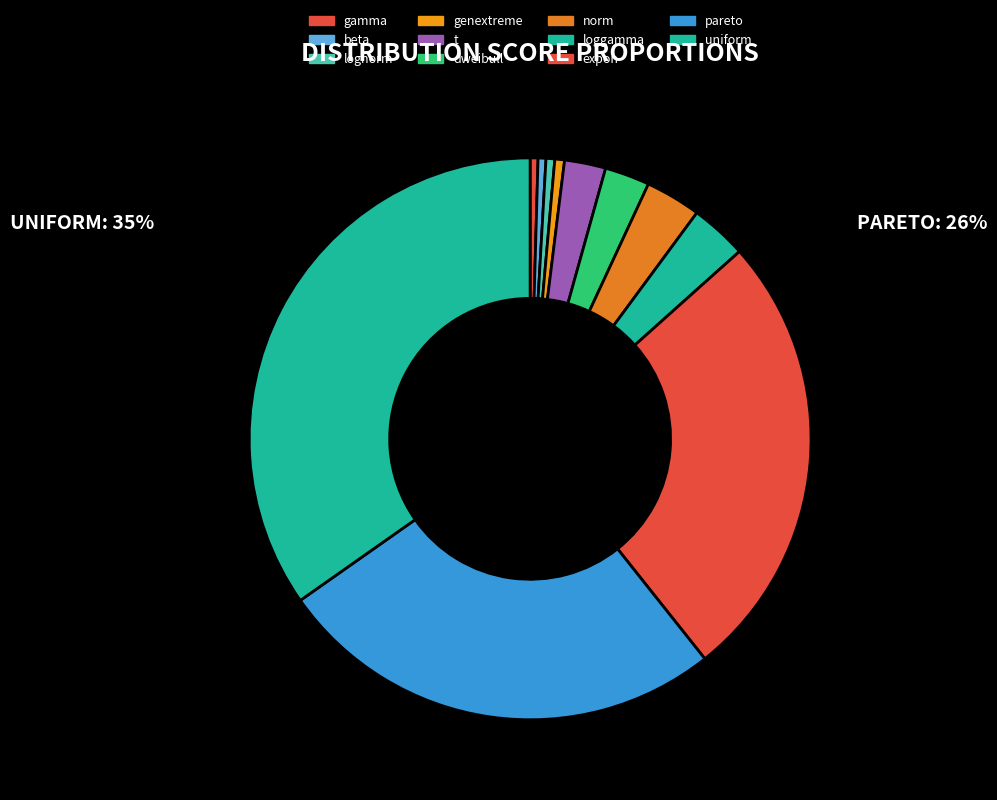

True or false: t accounts for 1% of the total.

False